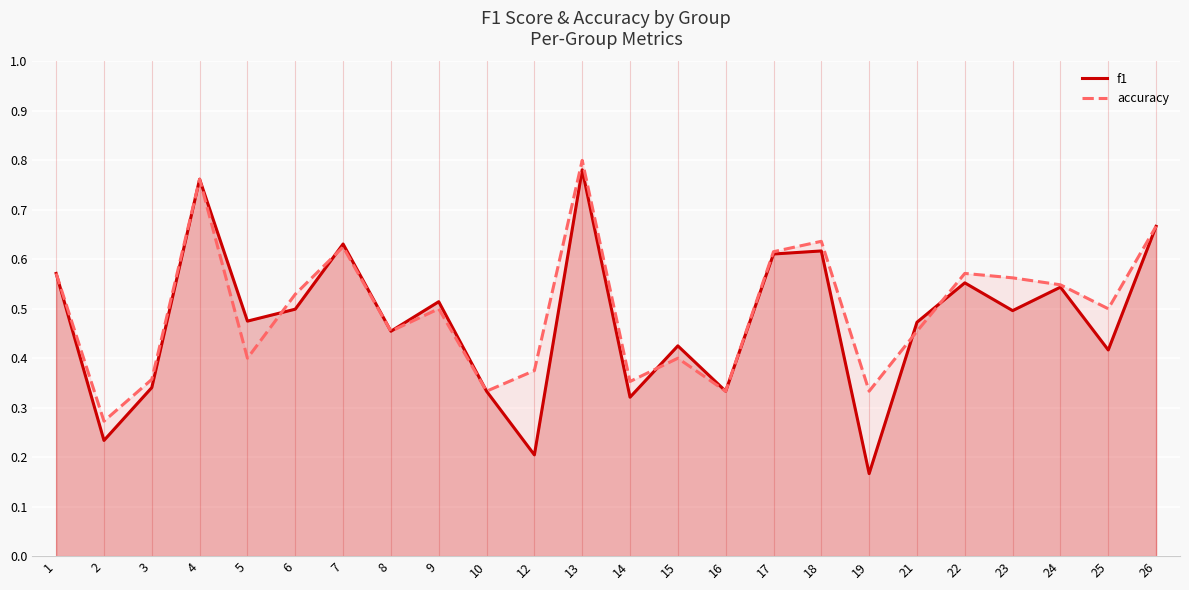

Does the chart display data point markers on the line(s)?

No